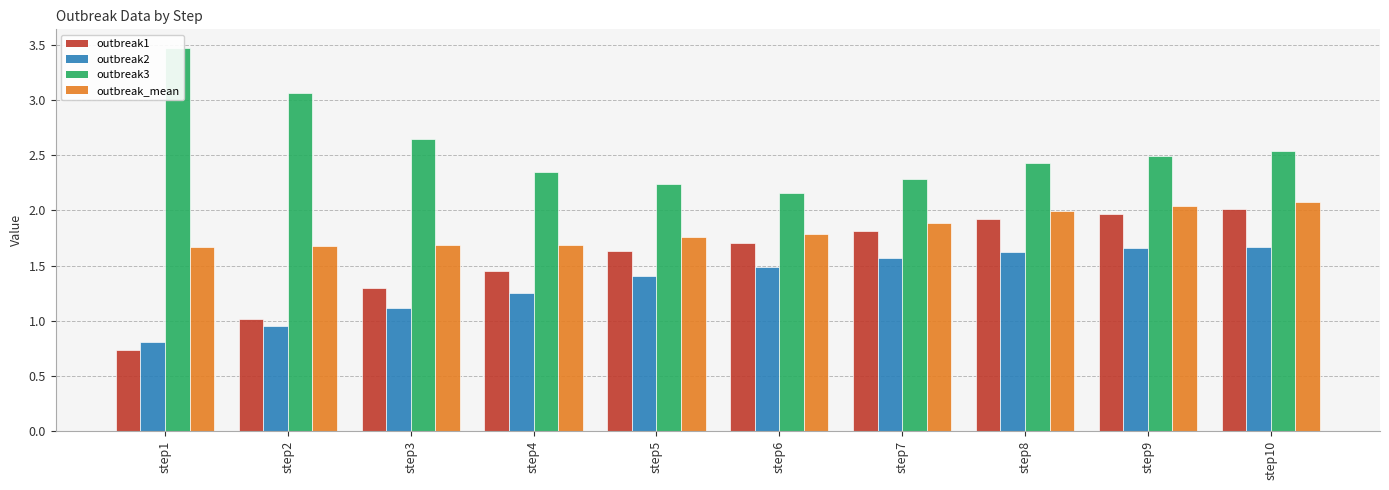

What is the total value across all series at step2?

6.7